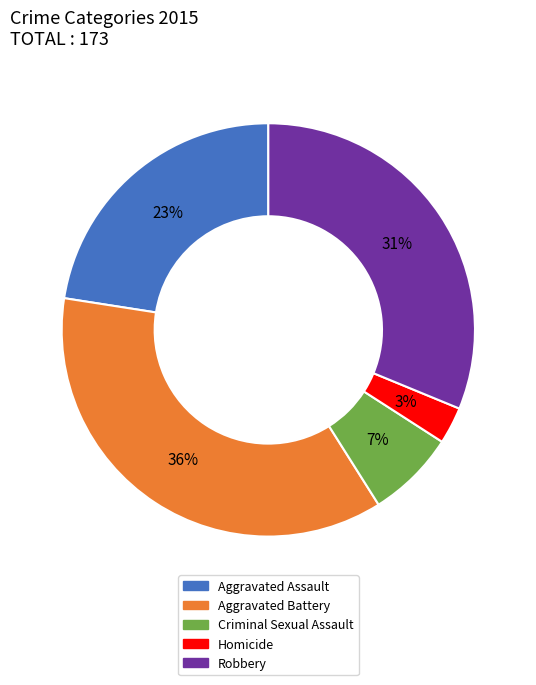

Is it true that Homicide is 3% of the pie?

True